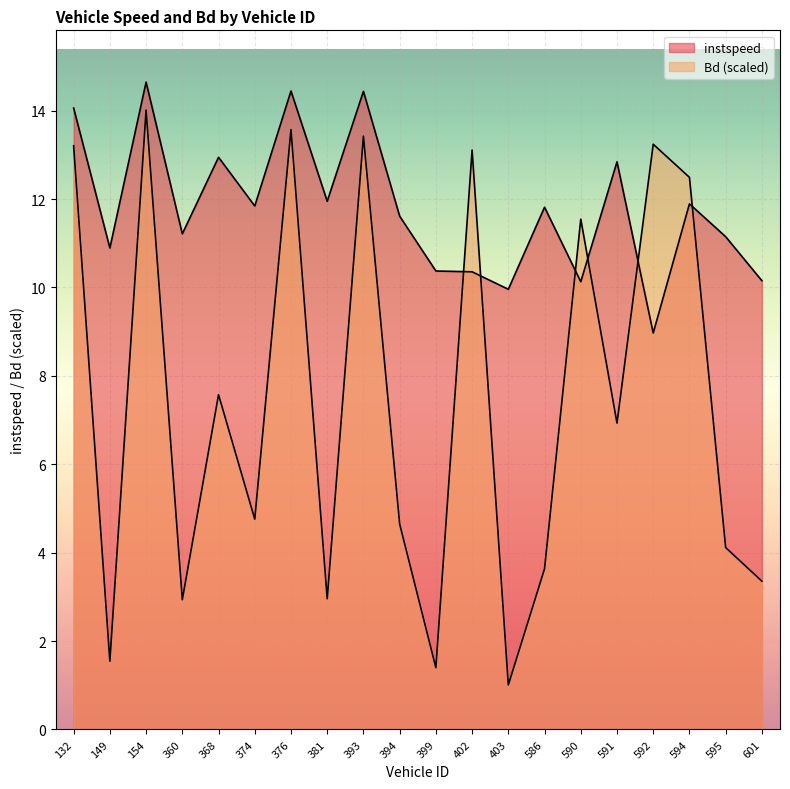

Is it true that instspeed equals 14.1 at 132.0?

True